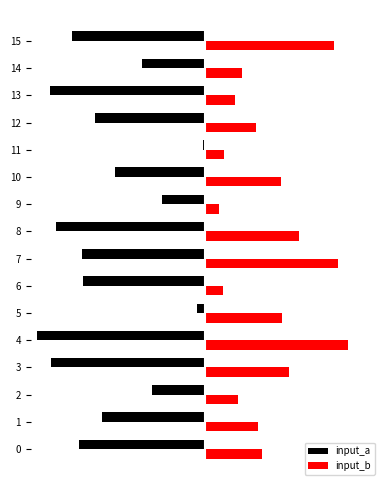

What are all the series names shown in the legend?

input_a, input_b